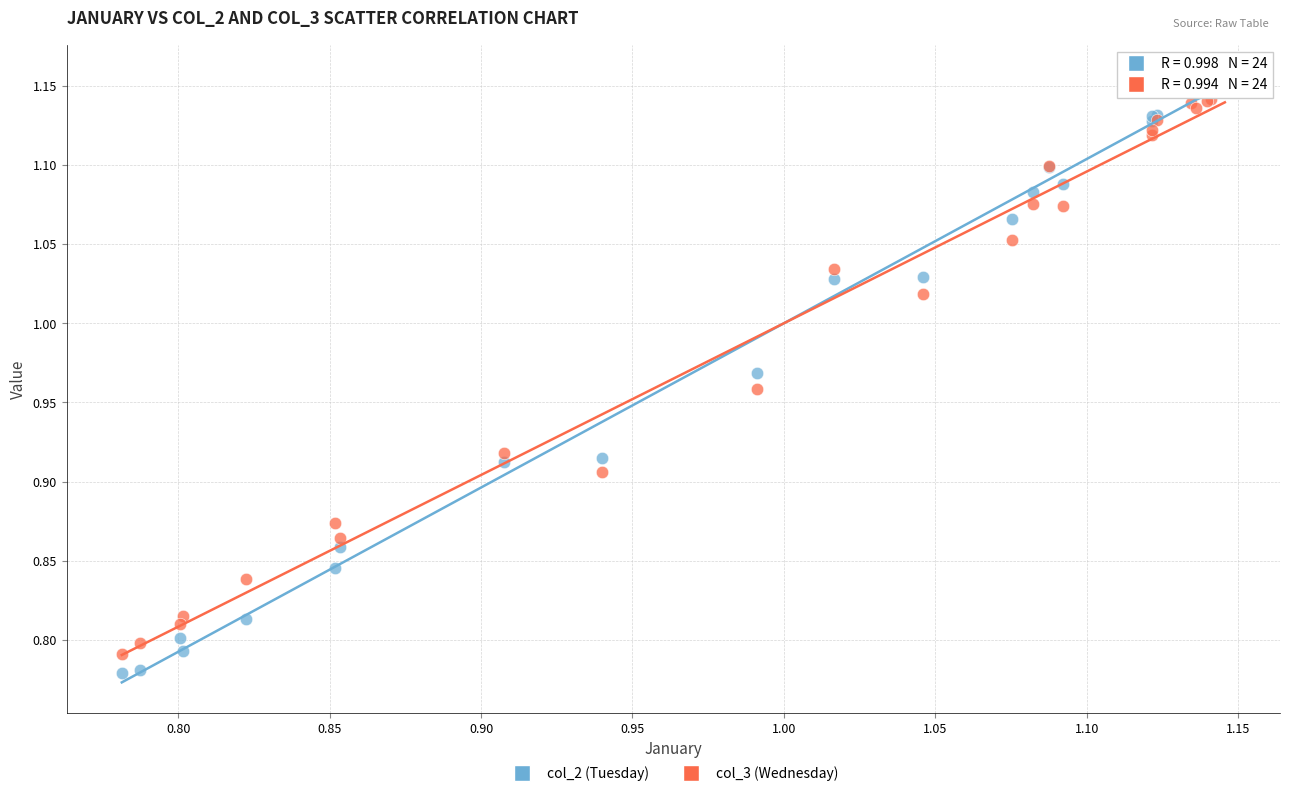

Which series has the largest Y range (max minus min)?

col_2 (Tuesday)